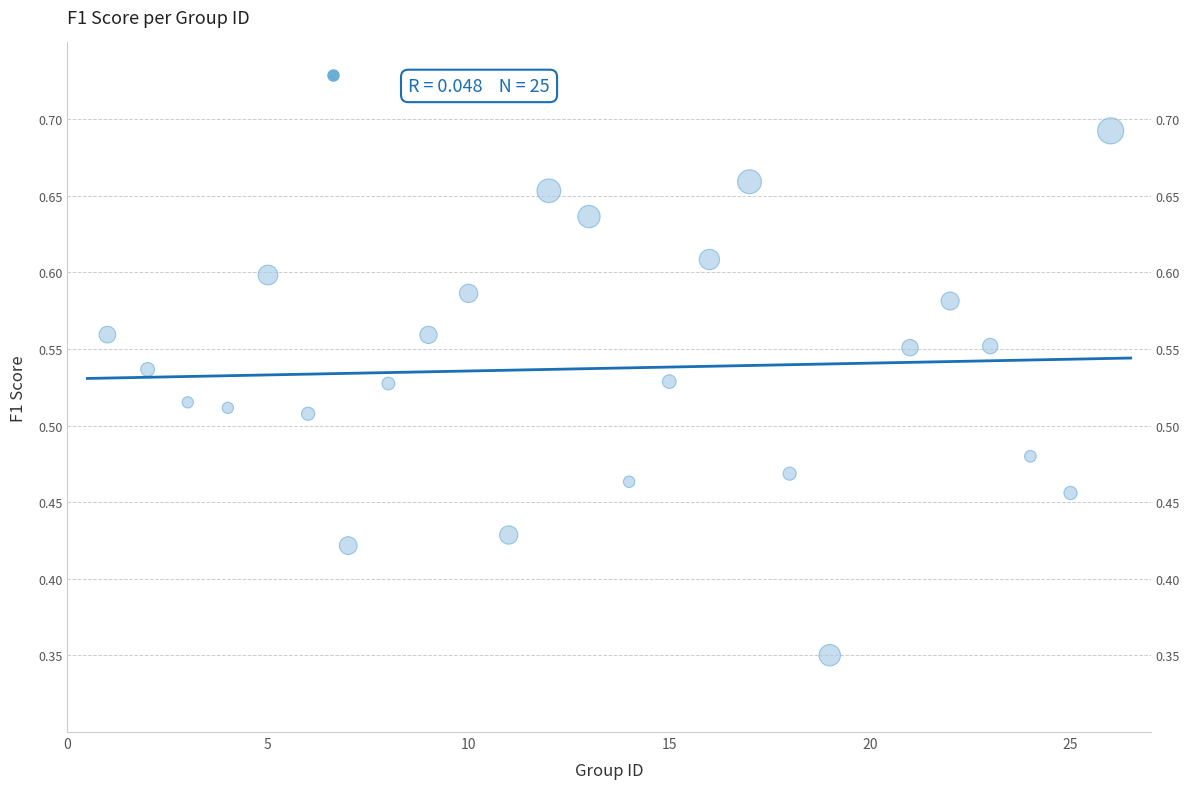

What is the range of X values (max minus min)?

25.0